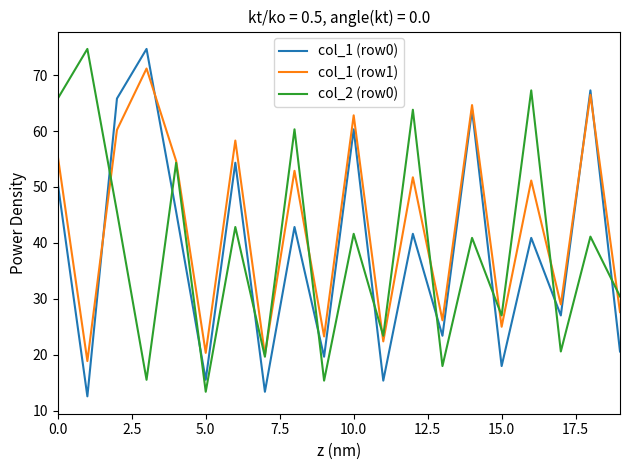

What is the greatest value displayed?

74.7